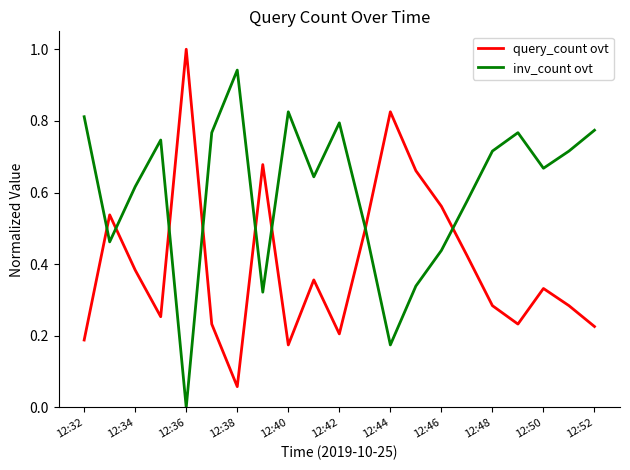

Rank the series by their maximum value, from highest to lowest.

query_count ovt, inv_count ovt